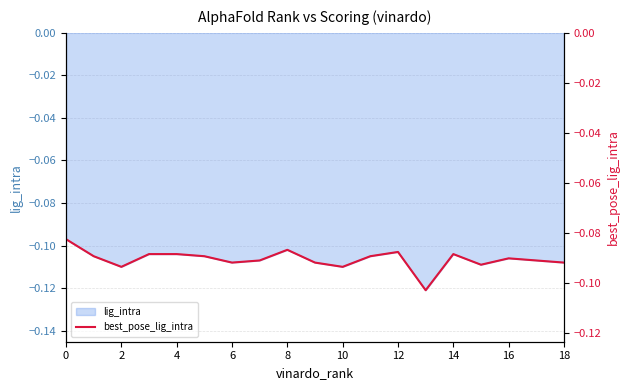

What is the label of the 9th point from the right?

10